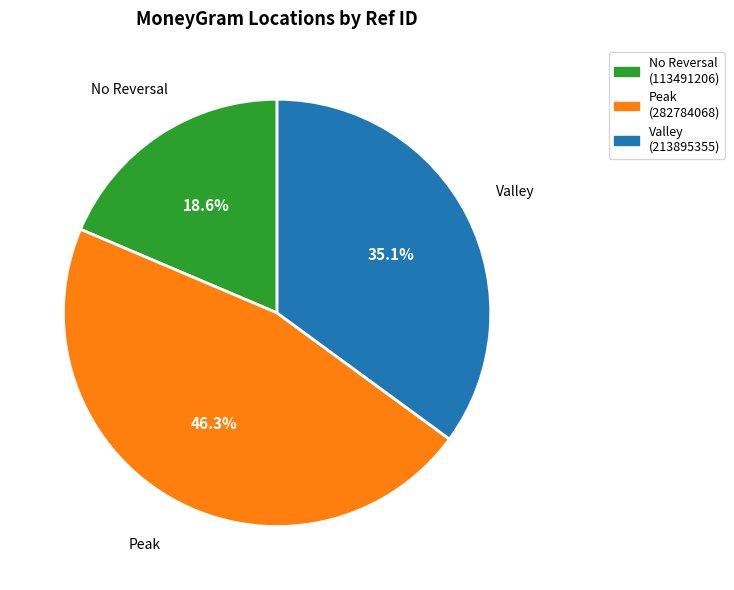

Is there any slice that represents more than half of the pie?

No